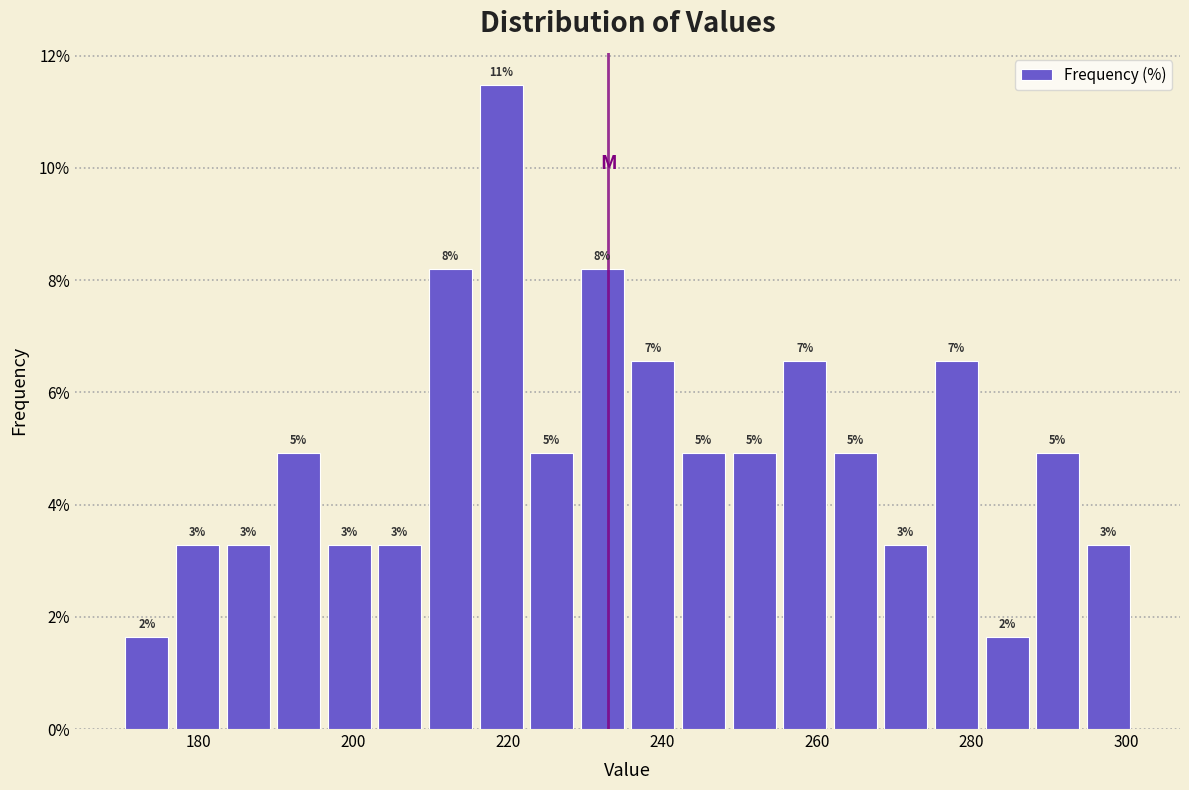

Read against the x-axis, roughly where is the centre of the tallest bar?

220